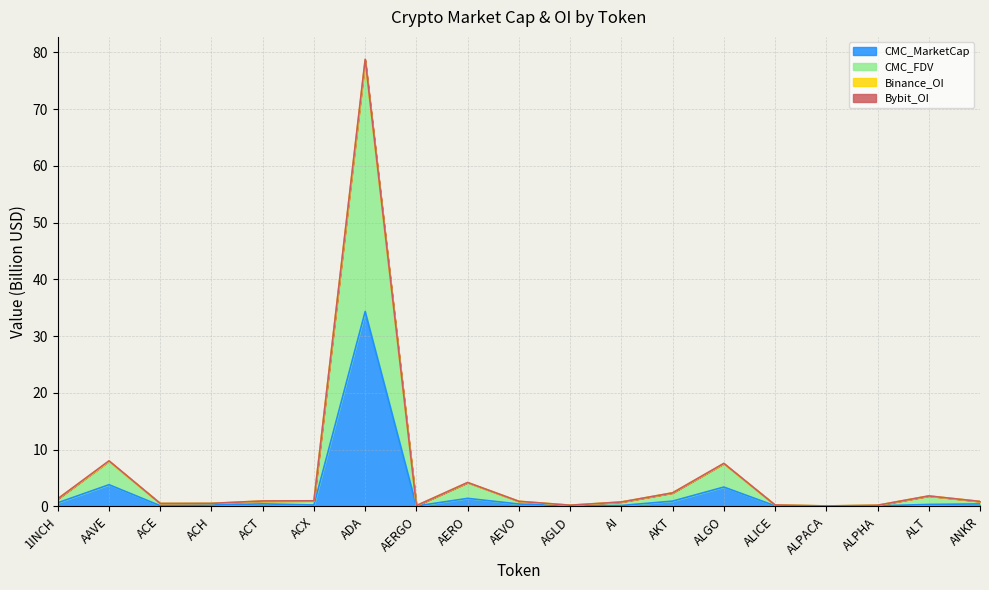

What position from the left is ACT?

5